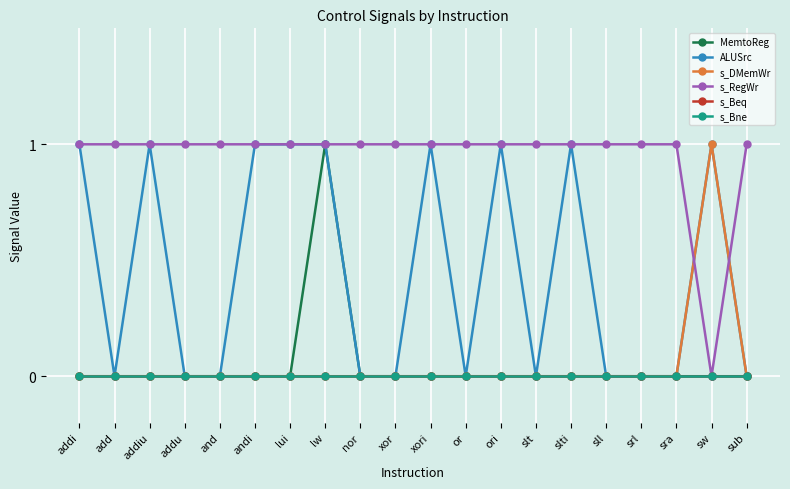

What is the total value across all series at lw?

3